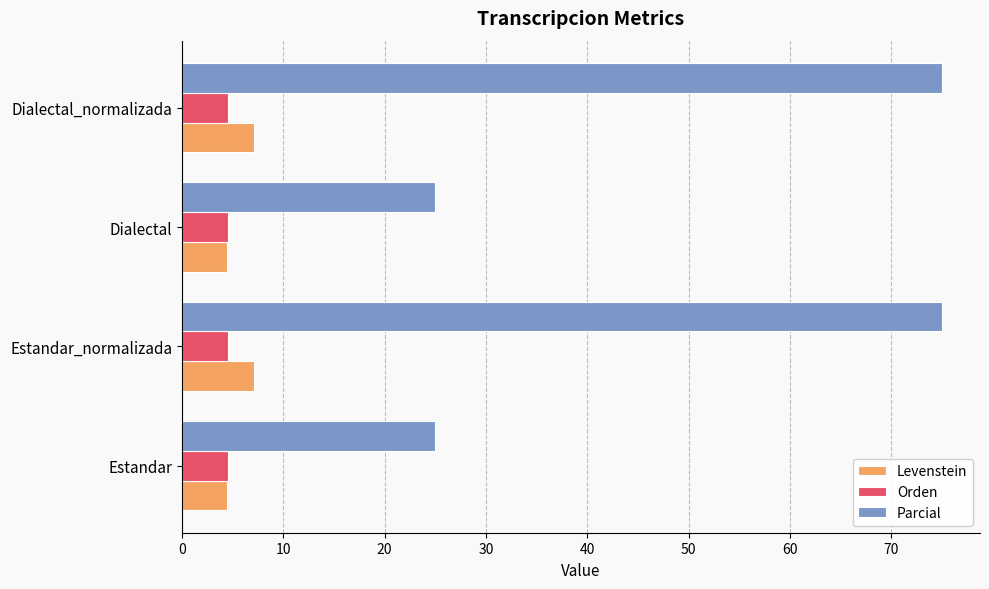

What is the lowest value of the Parcial series?

25.0